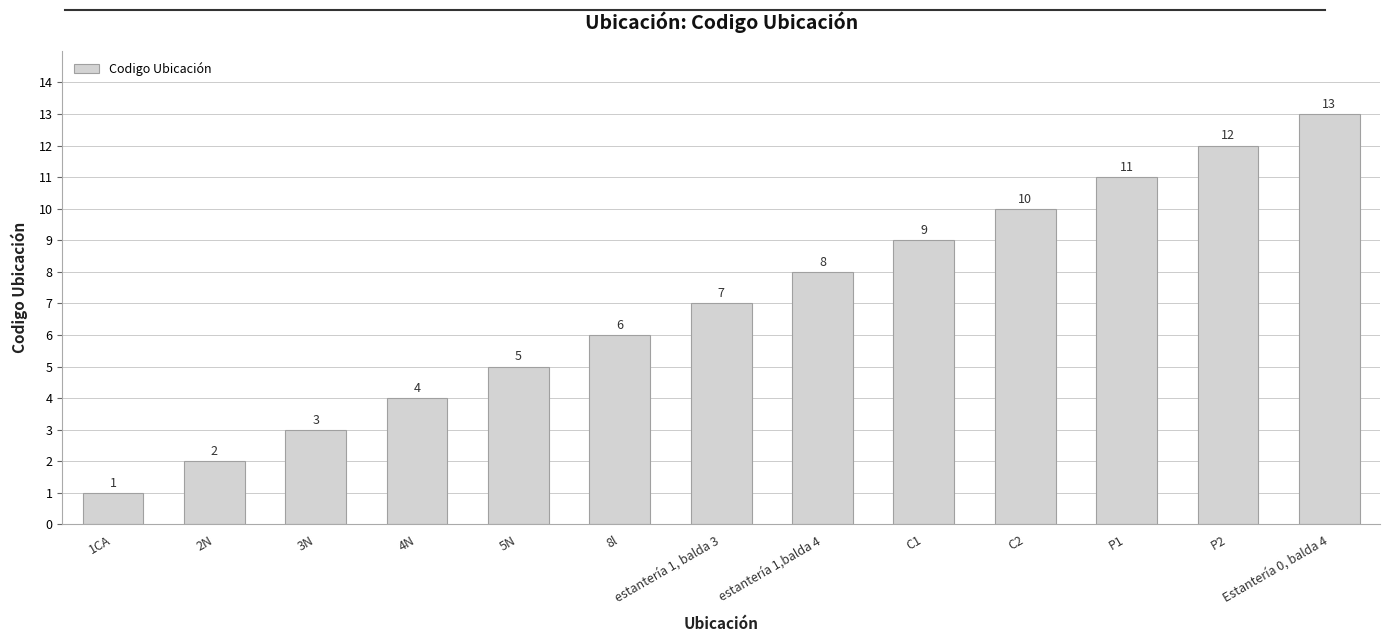

Are the bars grouped side by side (vs. stacked)?

No